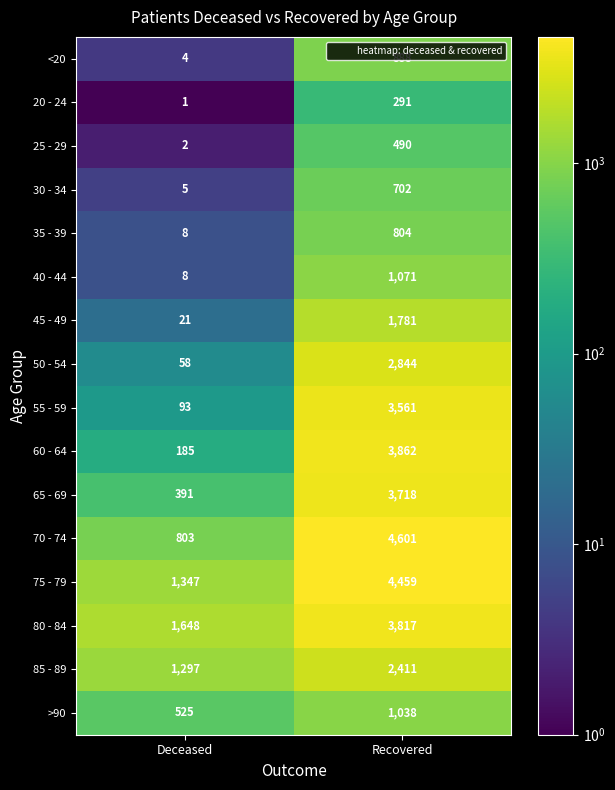

Between Deceased and Recovered, which series saw the biggest shift?

70 - 74